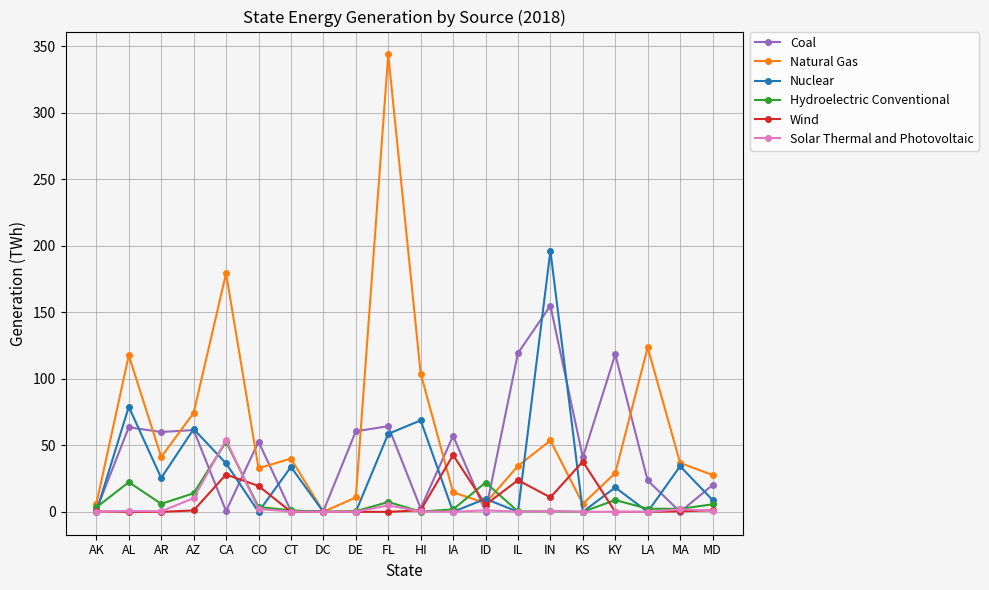

Which category has the highest value in the Natural Gas series?

FL